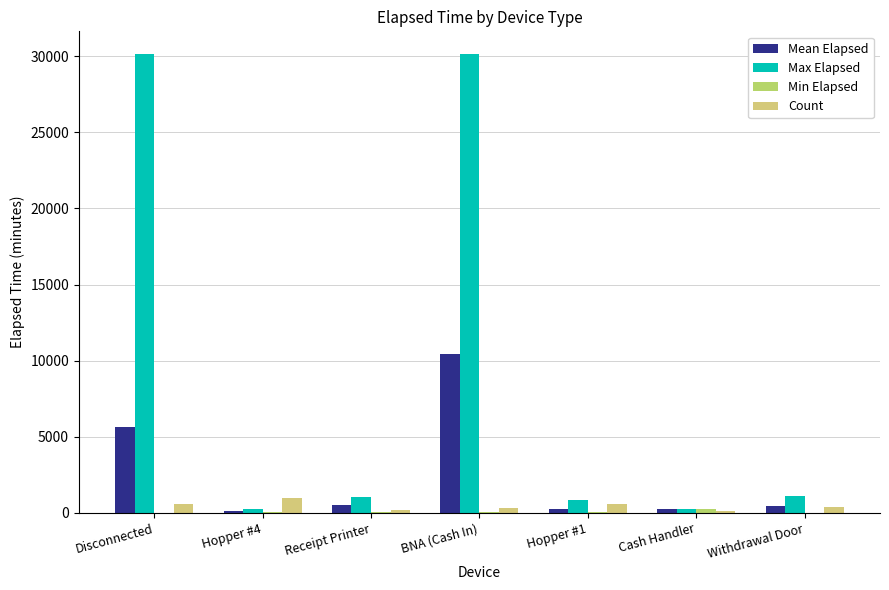

How many groups of bars are there?

7